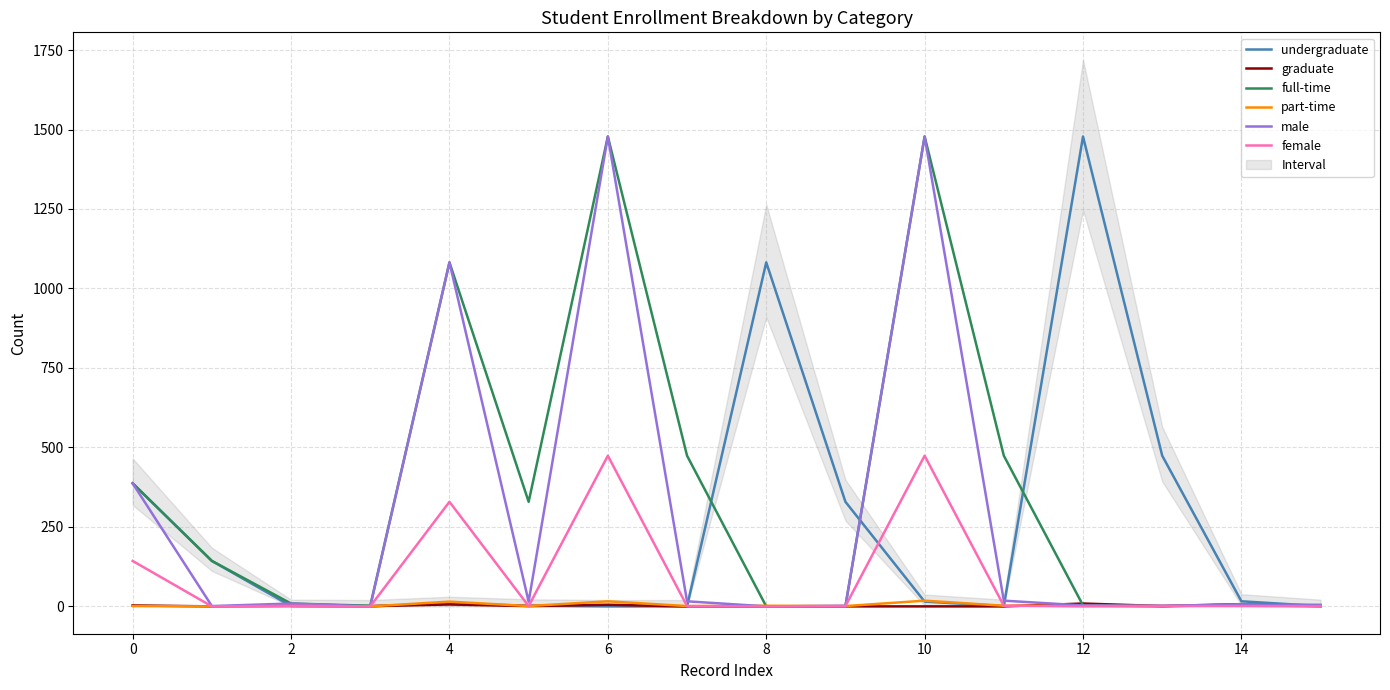

Is the value of undergraduate at 0 greater than the value of graduate at 0?

Yes